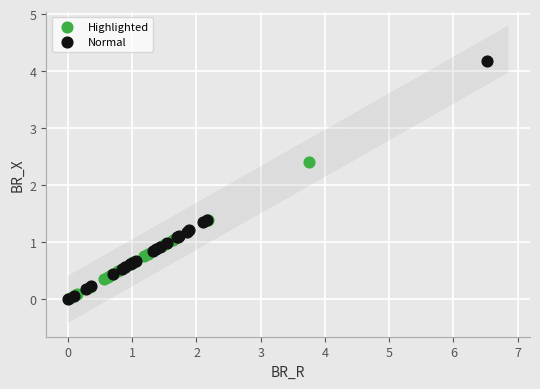

Which series reaches the maximum Y coordinate?

Normal